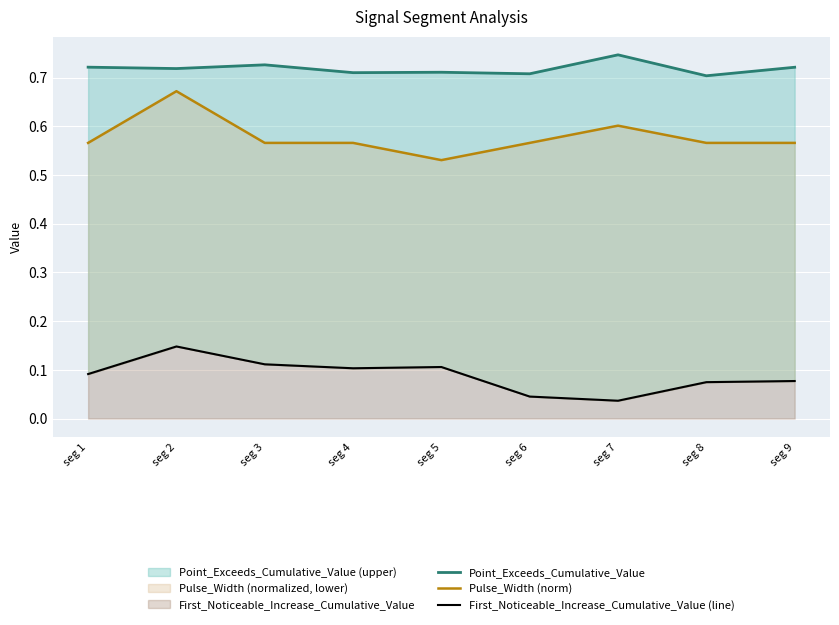

What are all the series names shown in the legend?

Point_Exceeds_Cumulative_Value, Pulse_Width (norm), First_Noticeable_Increase_Cumulative_Value (line)